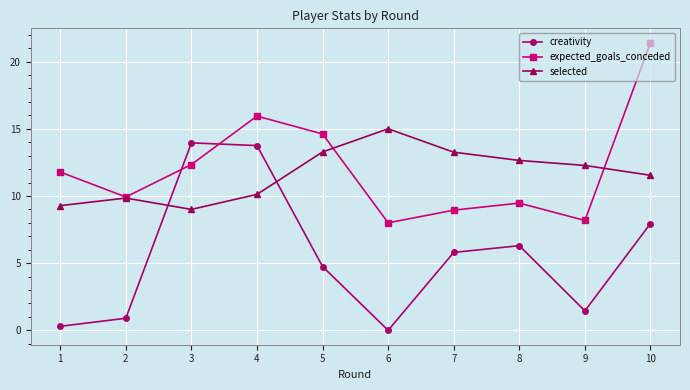

Which series ends up on top after the final intersection of selected and expected_goals_conceded?

expected_goals_conceded